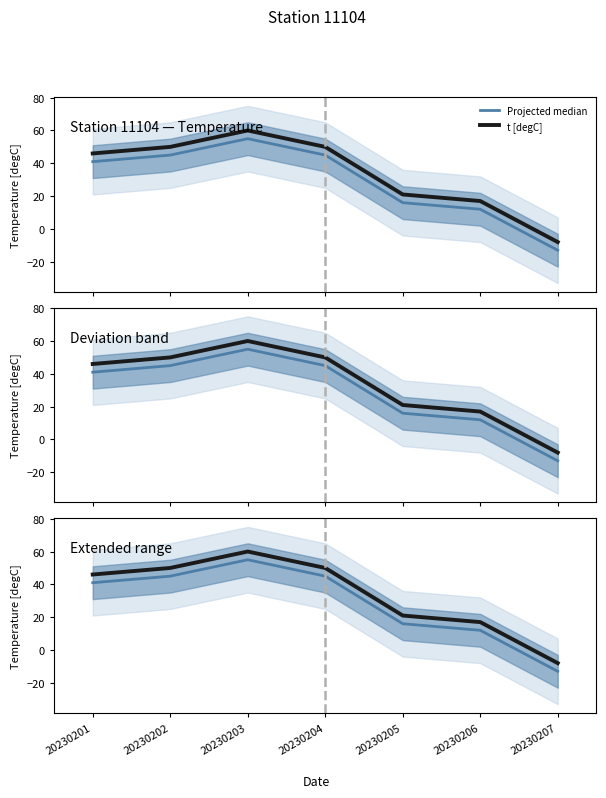

Reading left to right, what are all the values shown in this chart?

Projected median: 41	45	55	45	16	12	-13
t [degC]: 46	50	60	50	21	17	-8